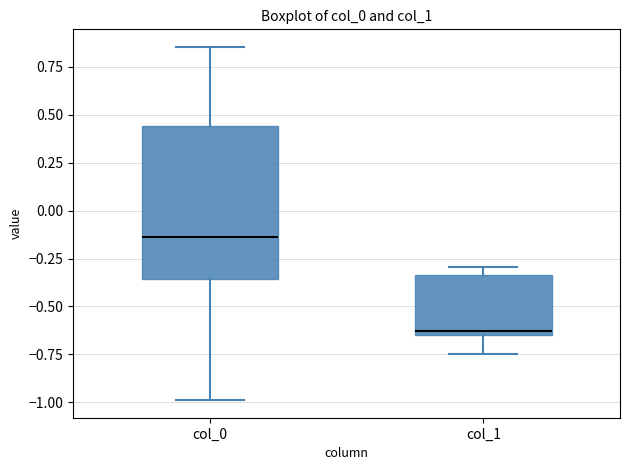

Reading left to right, transcribe this box plot: for each box, give where its median line is, the range the box spans, and where its two whiskers end, as read against the y-axis. The values are not printed on the chart, so give them approximately, as read against the axis.

col_0: median -0.15, box -0.35 to 0.45, whiskers -1.00 to 0.85
col_1: median -0.65 (just above the box's lower edge), box -0.65 to -0.35, whiskers -0.75 to -0.30